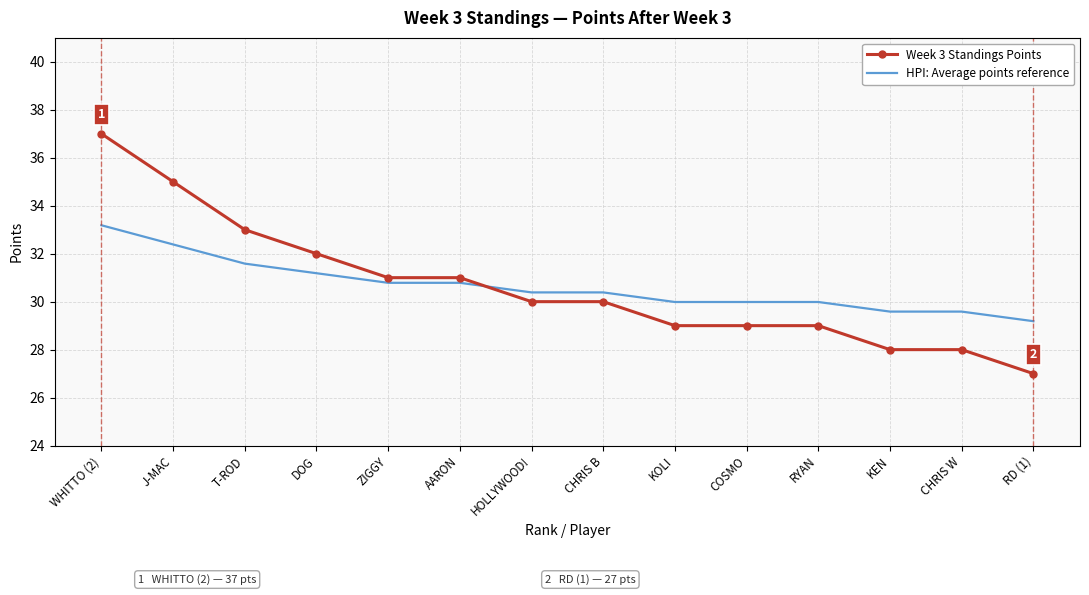

What is the spread (max minus min) of values at ZIGGY?

0.2